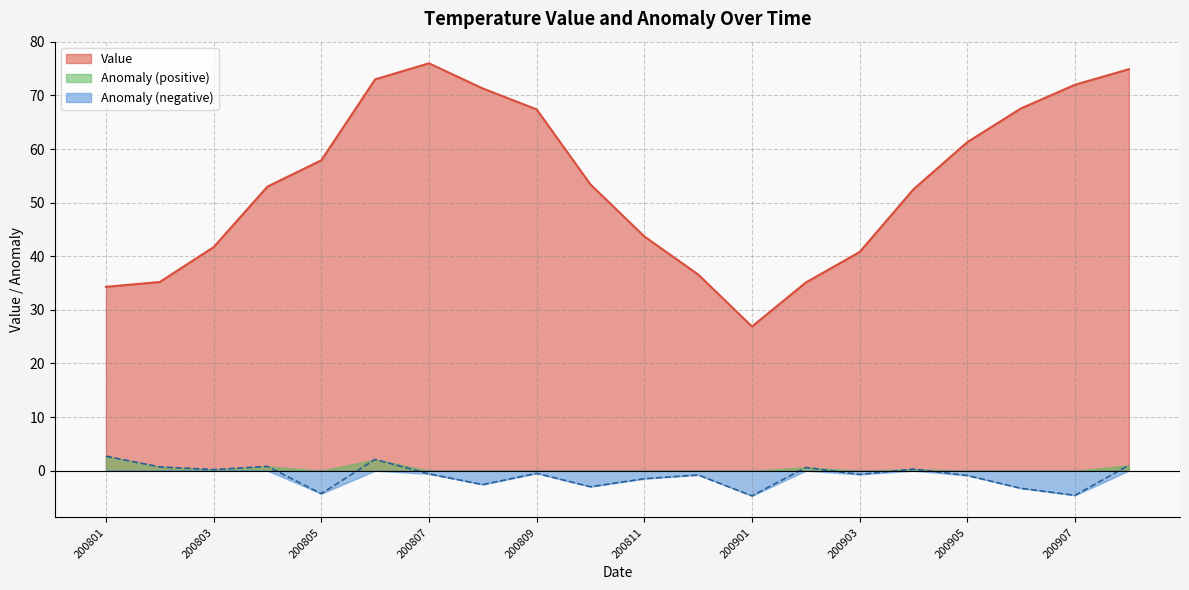

Is it true that Value equals 16.7 at 200811?

False